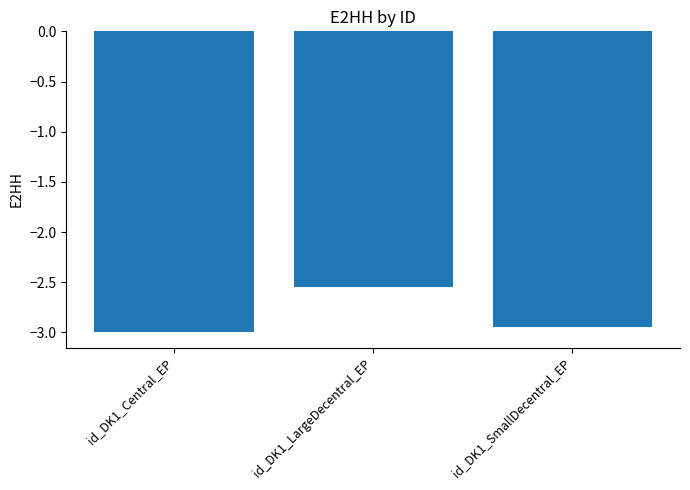

Which category has the lowest value across all series?

id_DK1_Central_EP